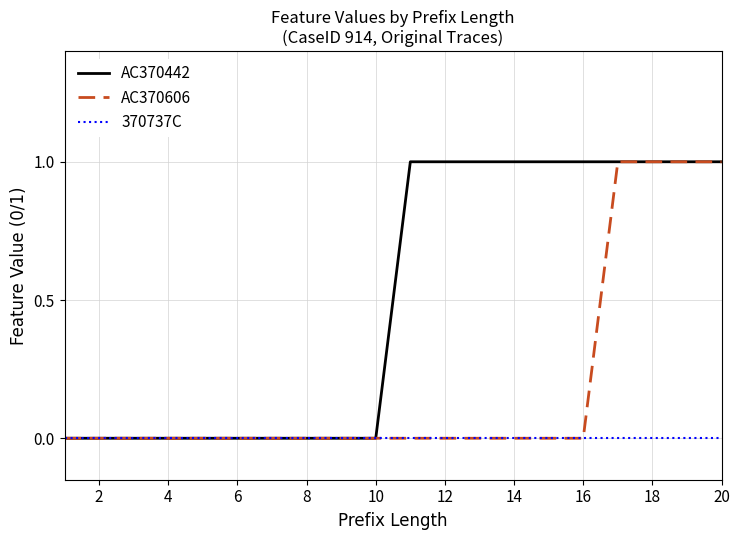

How many series are shown in this chart?

3